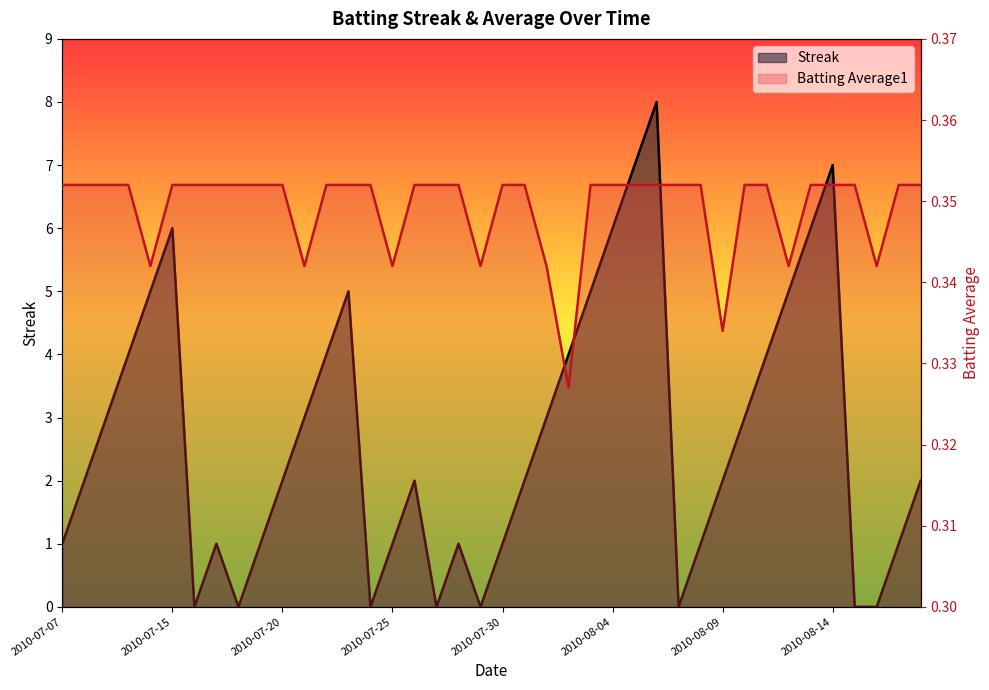

How many intersections are there between Batting Average1 and Streak?

14